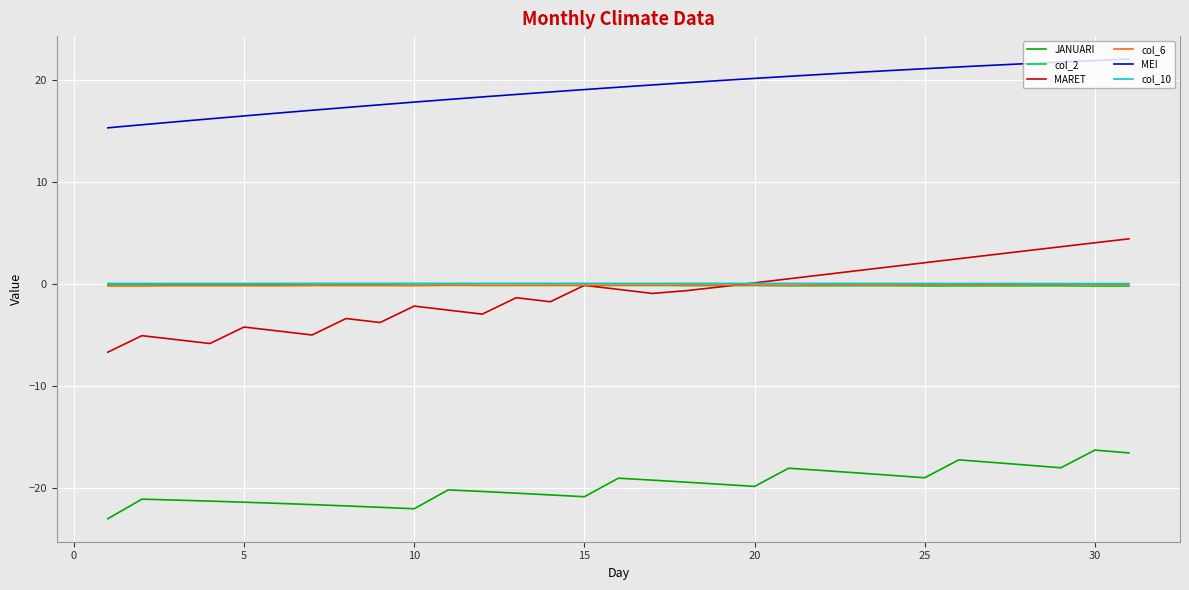

At how many categories does at least one series exceed 14?

31